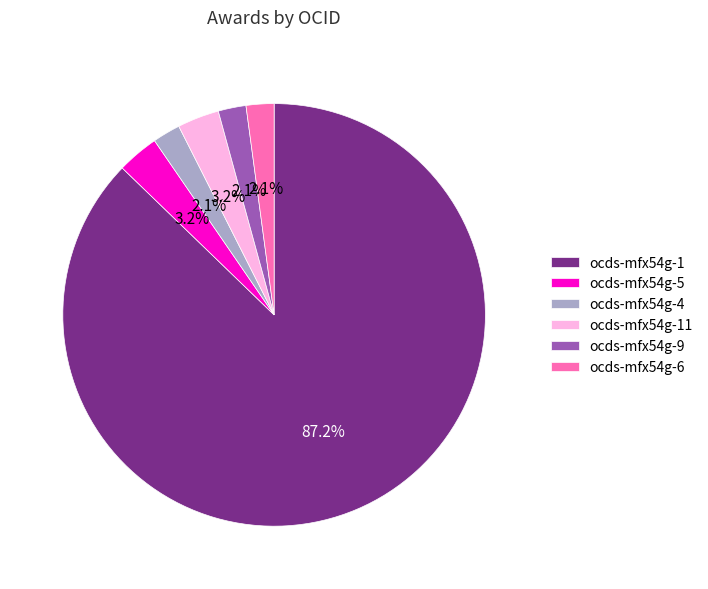

Is there any slice that represents more than half of the pie?

Yes